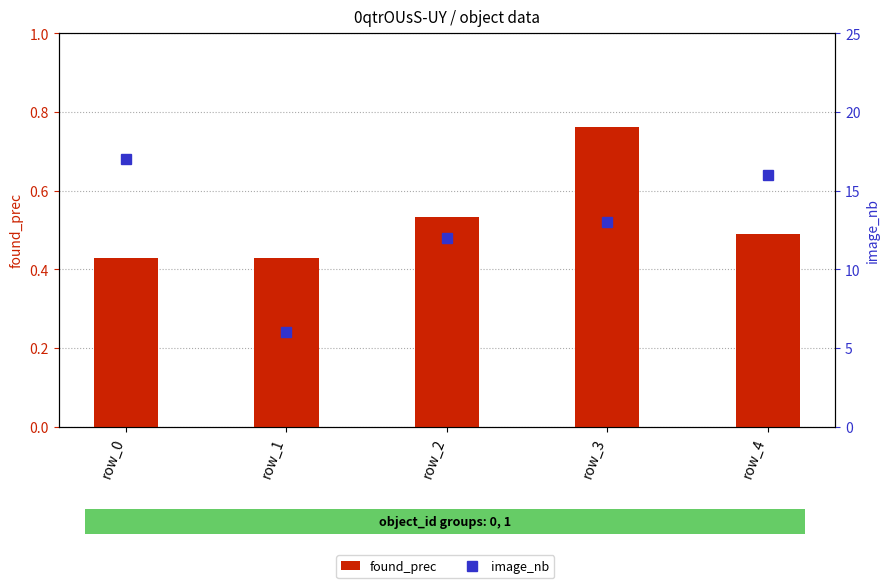

Reading right to left, transcribe all the data shown in this chart.

found_prec: 0.5	0.8	0.5	0.4	0.4
image_nb: 16.0	13.0	12.0	6.0	17.0